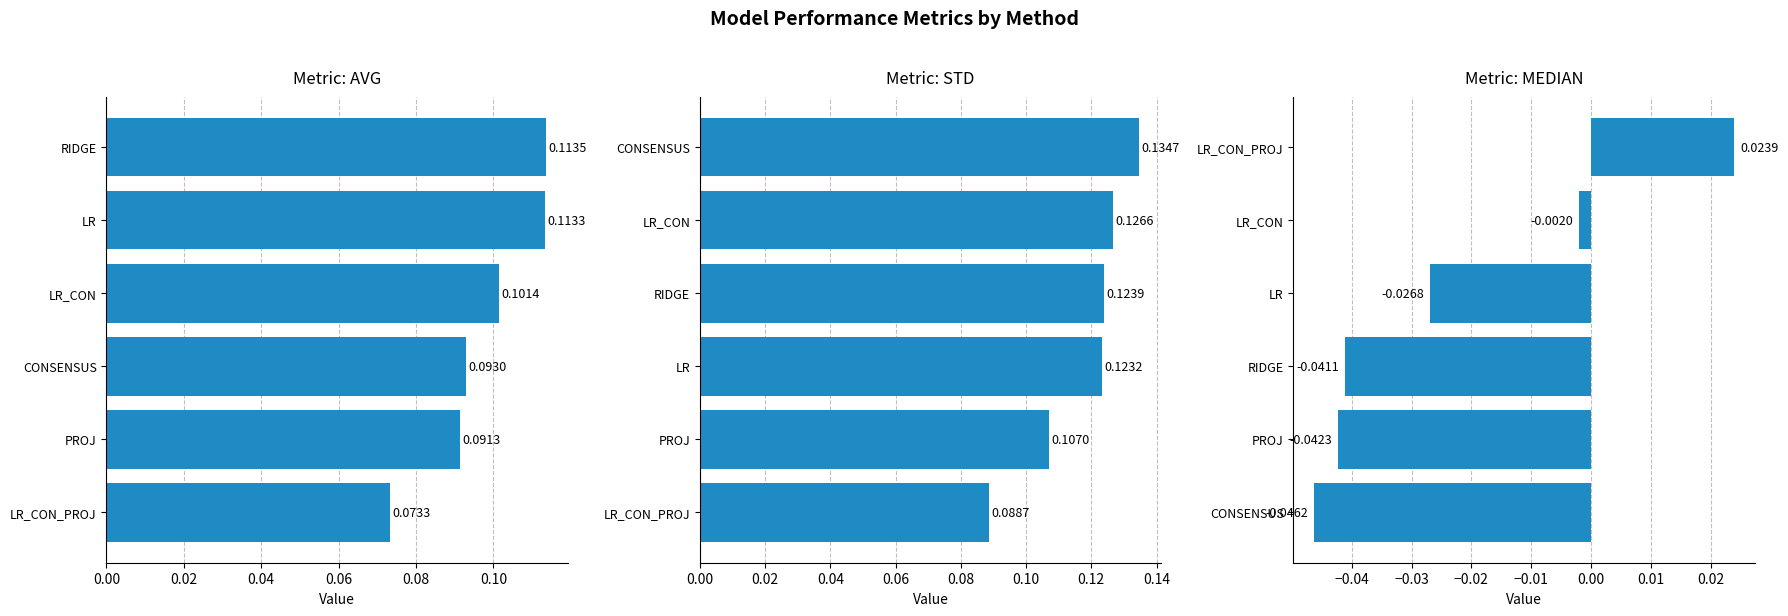

The LR_CON_PROJ series shows 0.0 at MEDIAN. True or false?

False